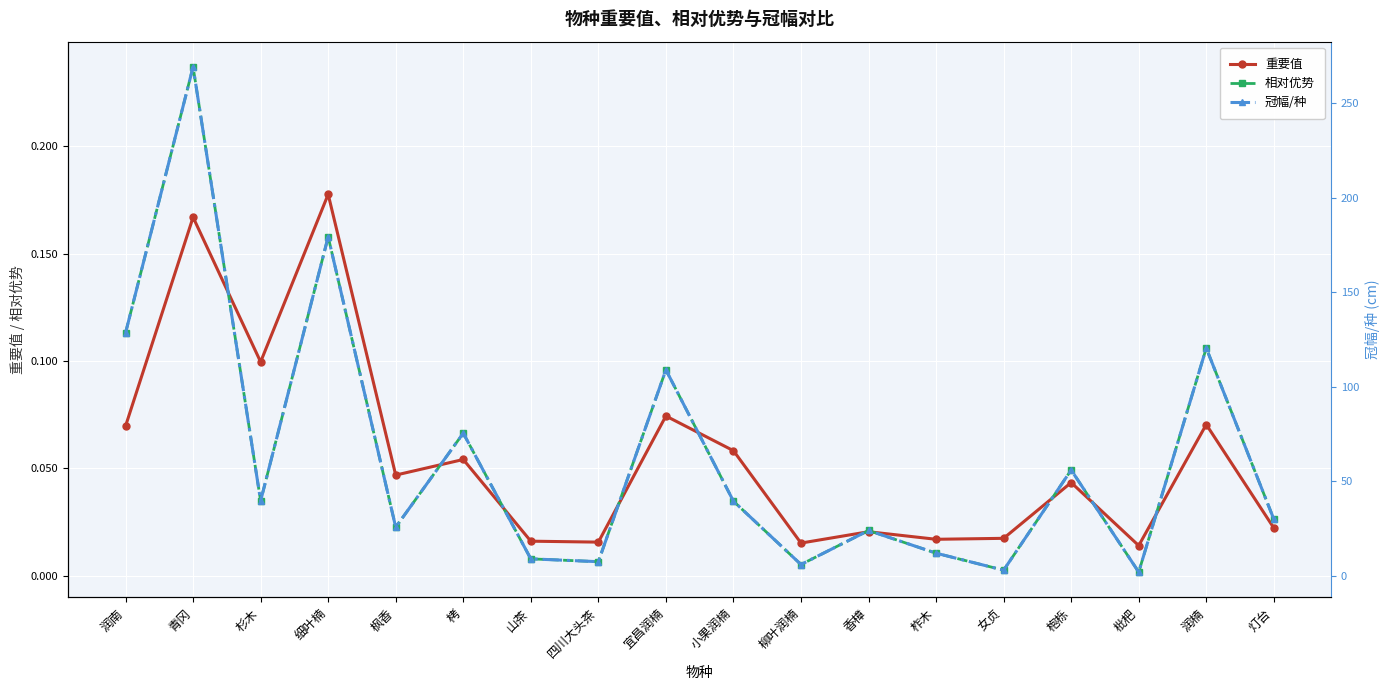

What is the highest value of the 相对优势 series?

0.2